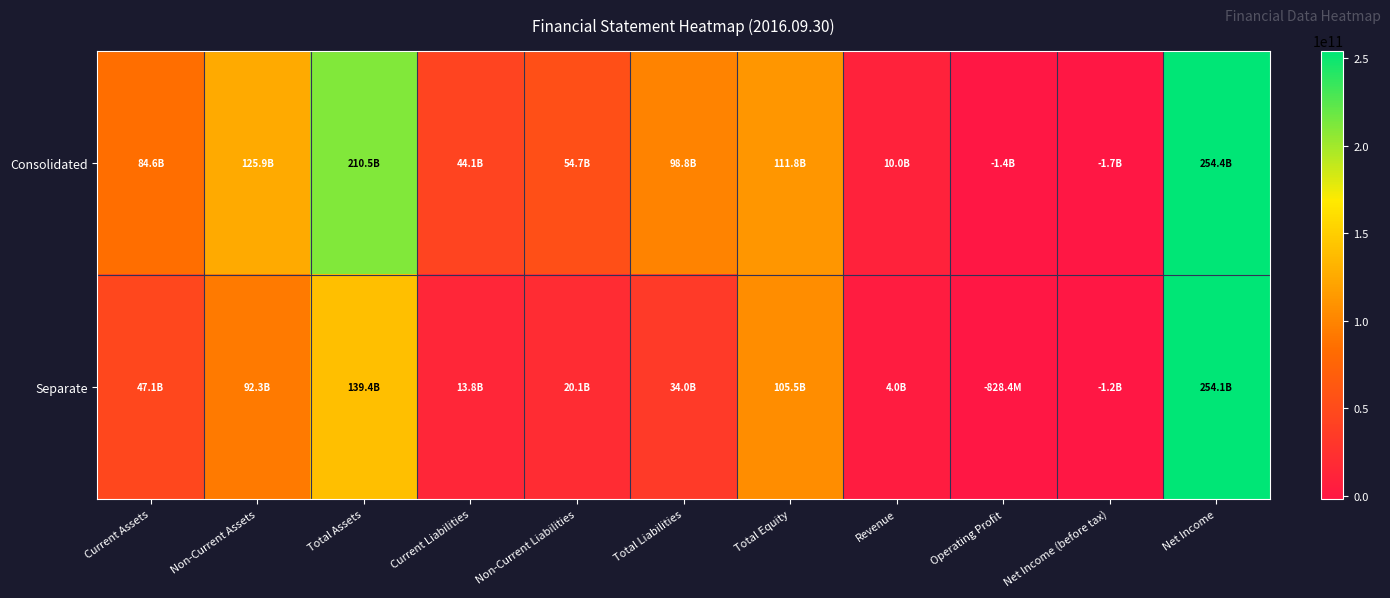

What is the total value across all series at Net Income (before tax)?

-2918759659